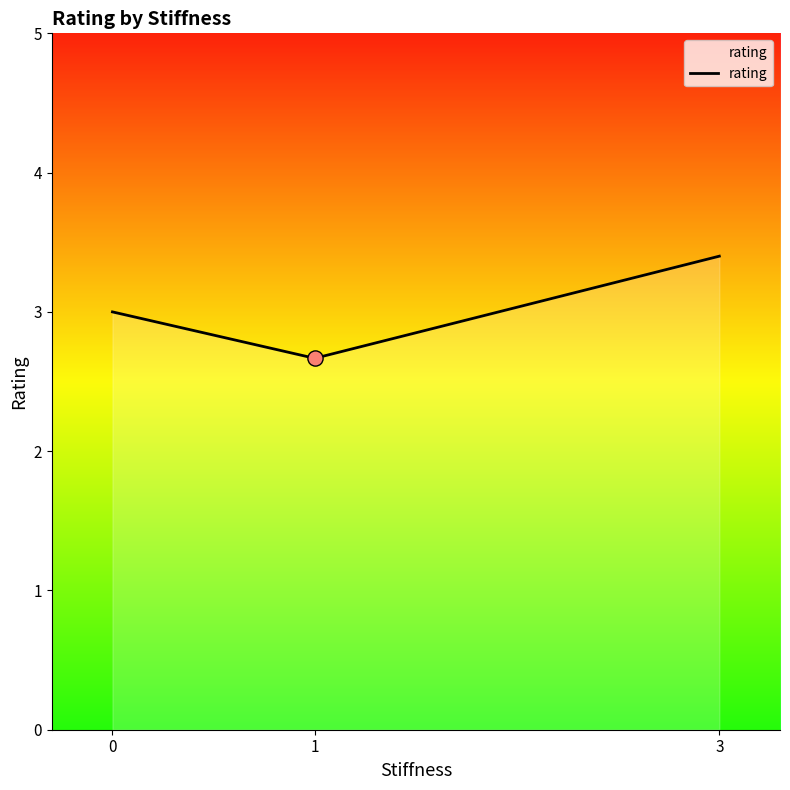

What is the change in value from 1 to 3?

+0.7